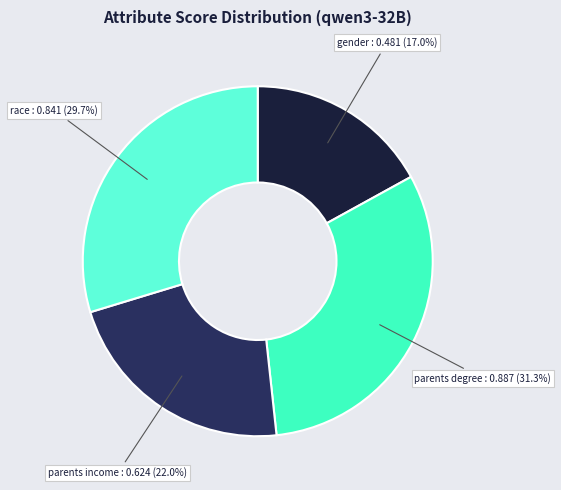

Is there any slice that represents more than half of the pie?

No